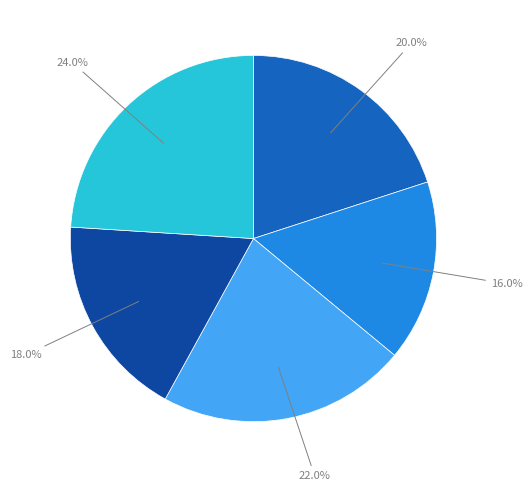

Is there any slice that represents more than half of the pie?

No